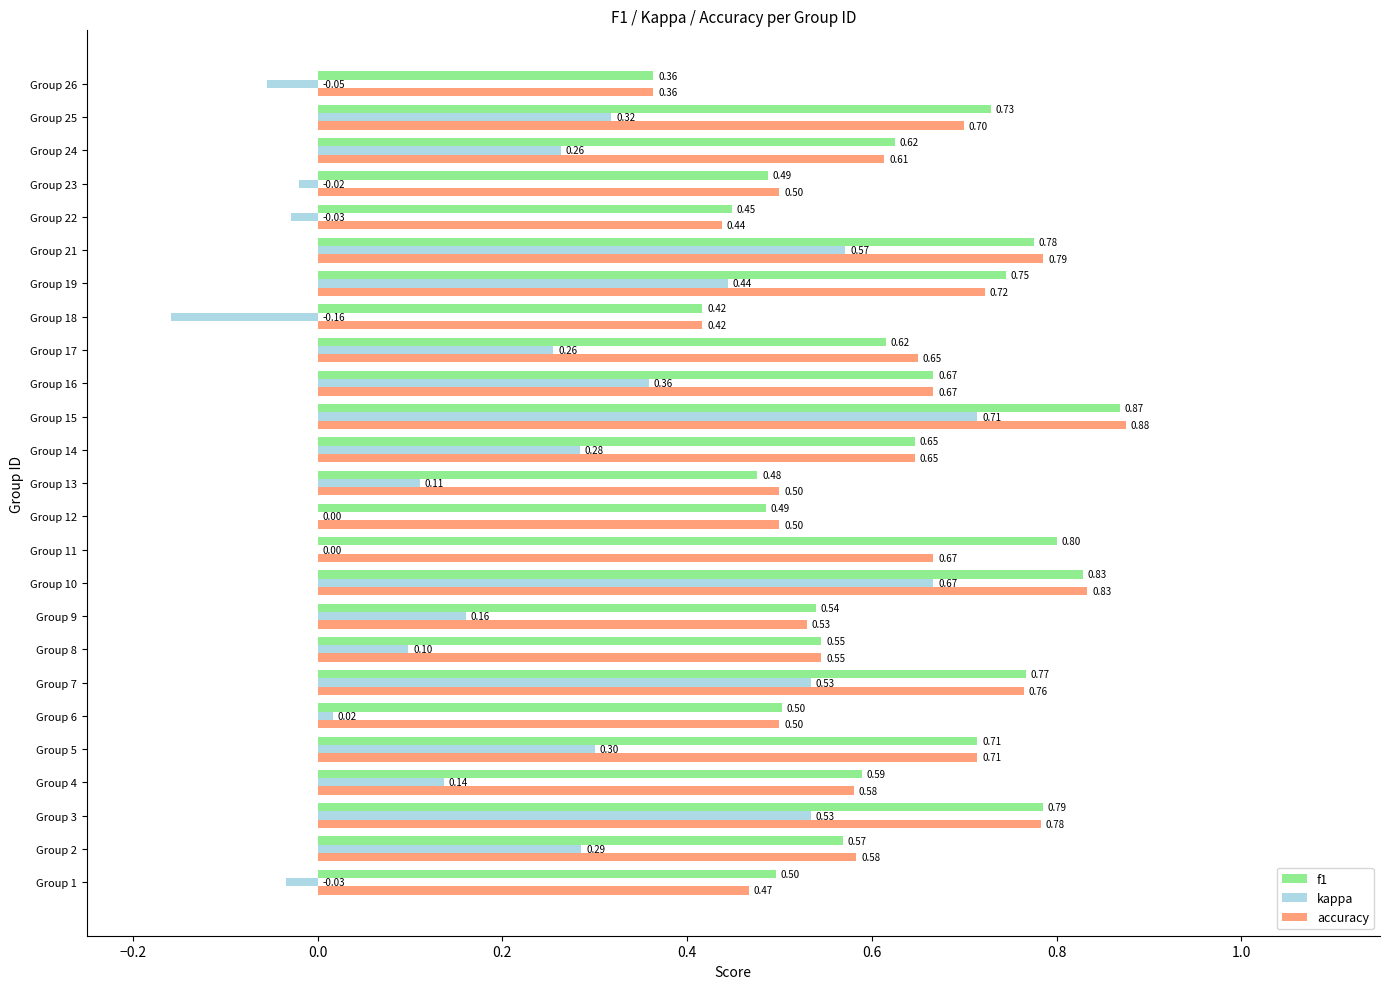

Which series has the largest range (max minus min)?

kappa